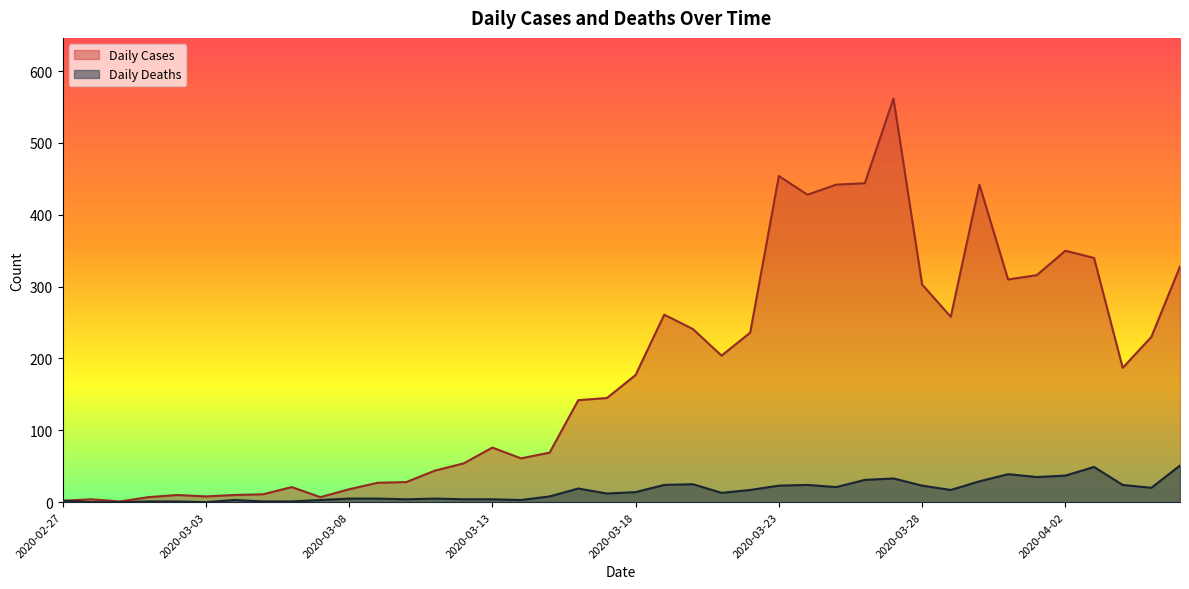

At how many categories does at least one series exceed 28?

27